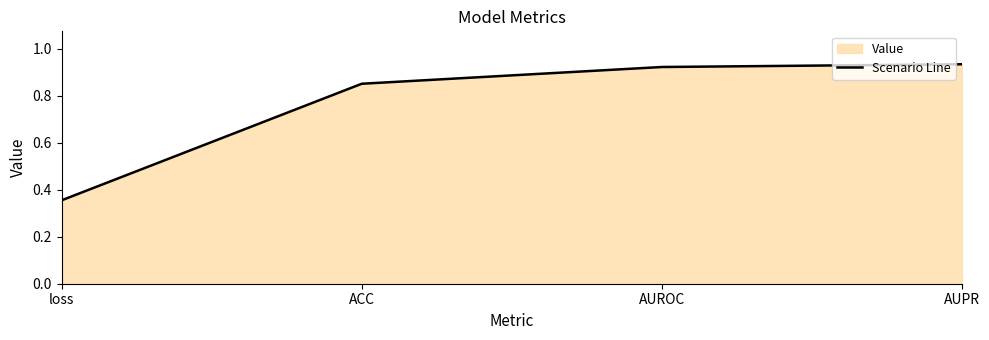

What is the maximum value shown in the chart?

0.9